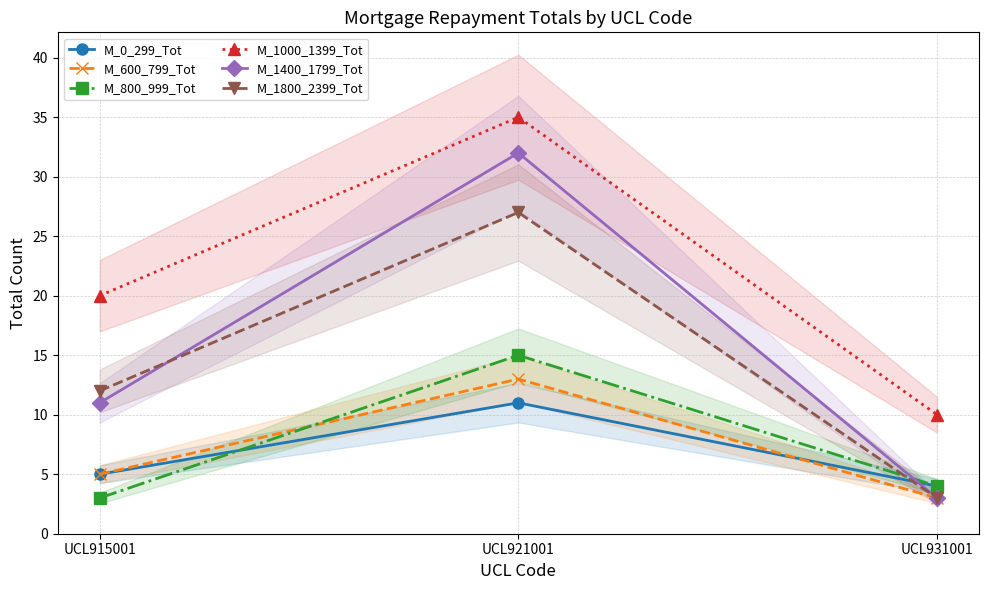

What is the approximate value of M_600_799_Tot at UCL915001?

5